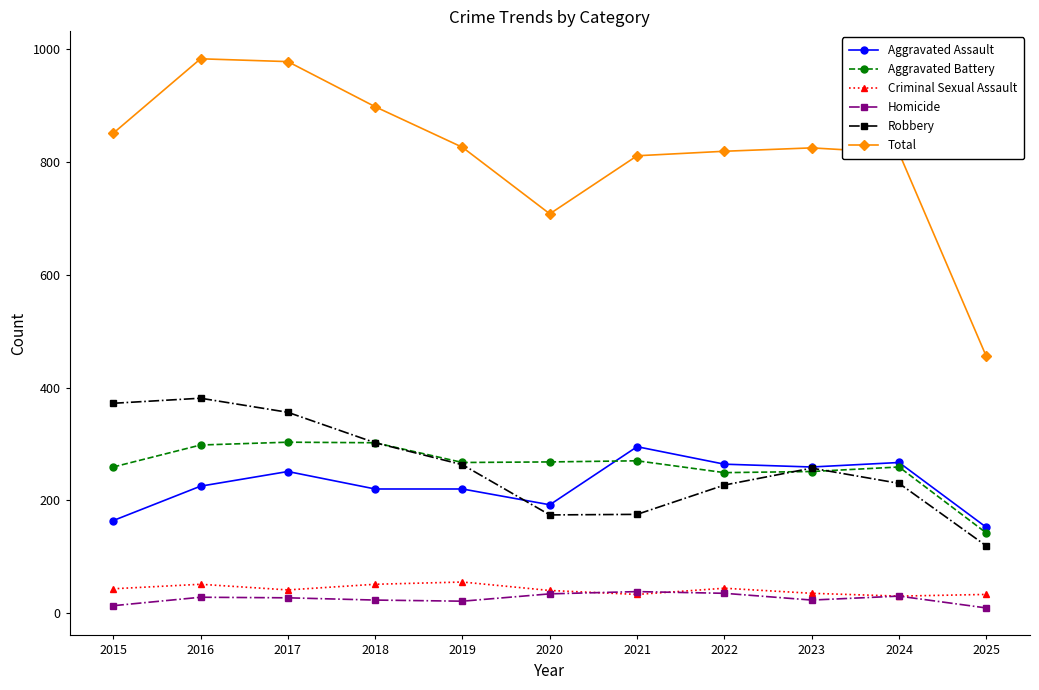

True or false: Aggravated Assault and Criminal Sexual Assault cross at least once.

False